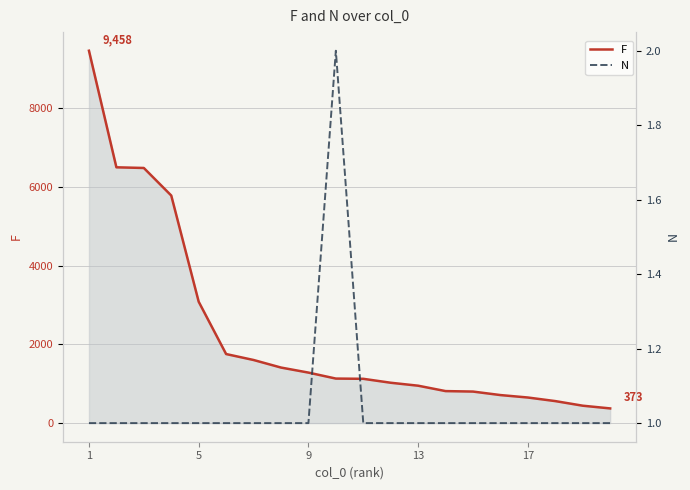

What is the minimum value for N?

1